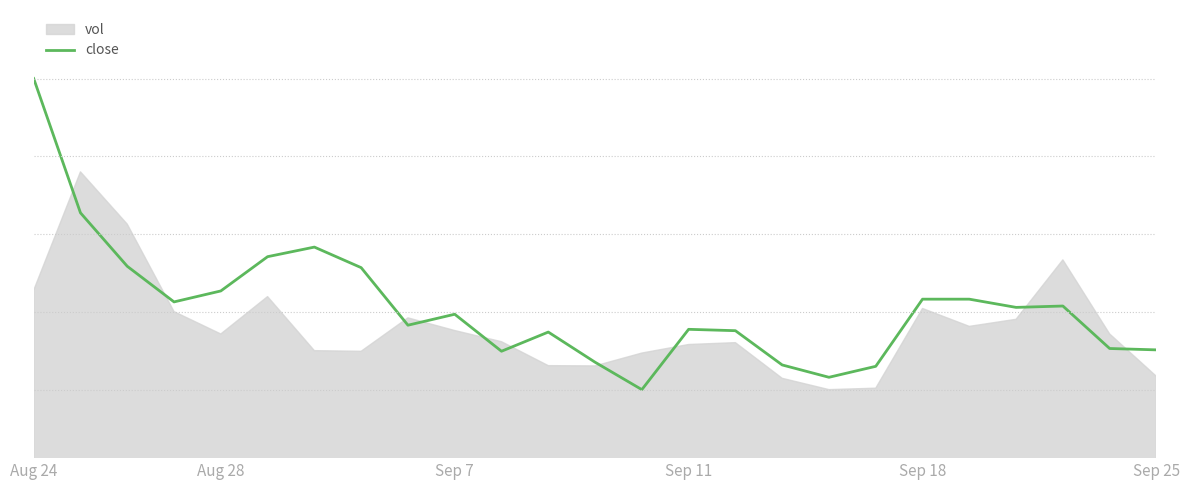

Read the value at 12.

7.7